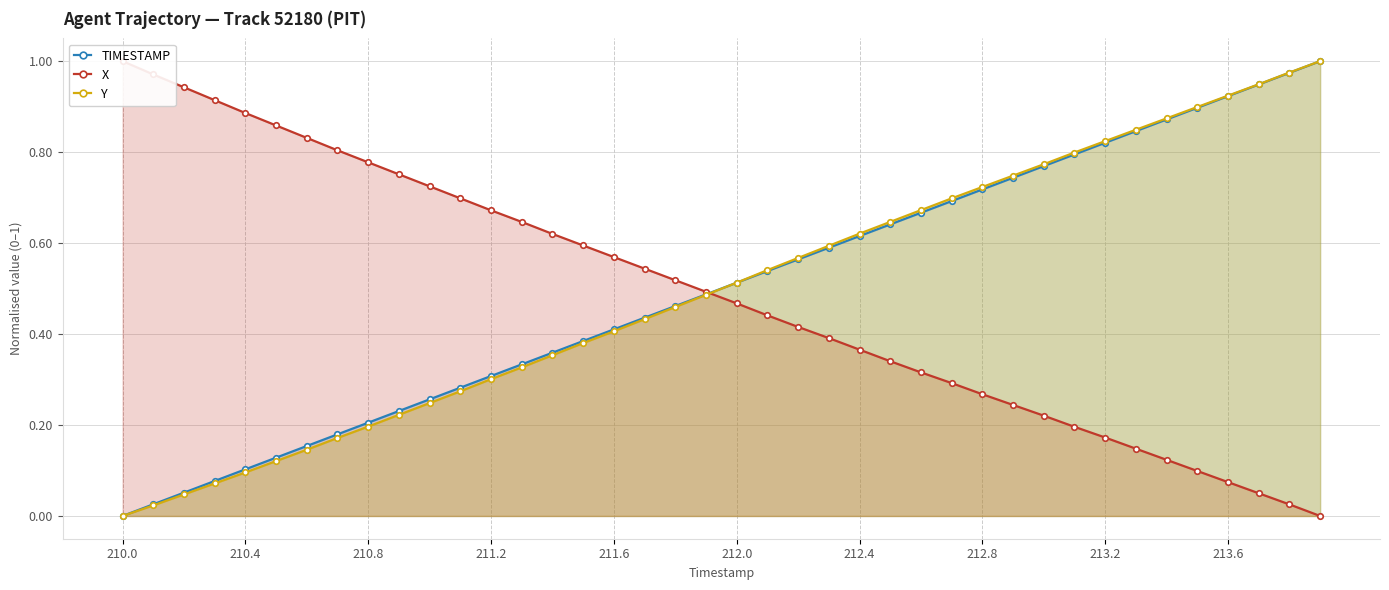

What is the sum of all TIMESTAMP values?

20.0